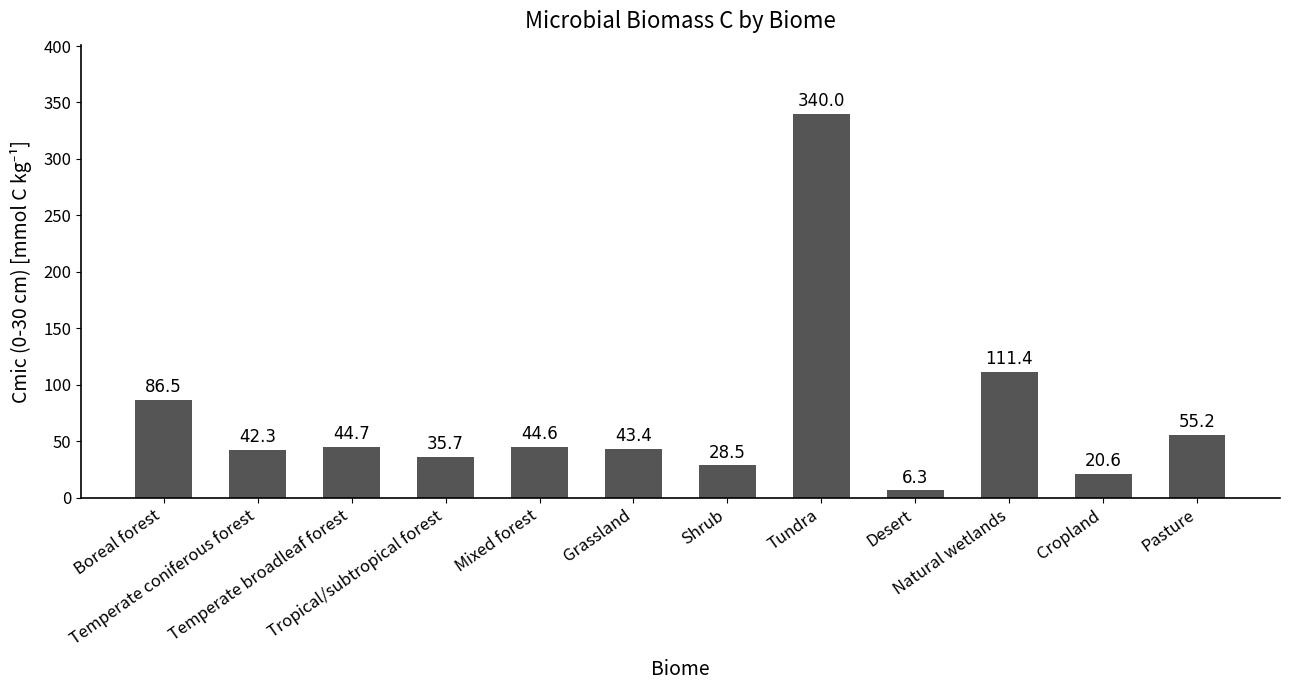

What is the sum of all values?

859.2